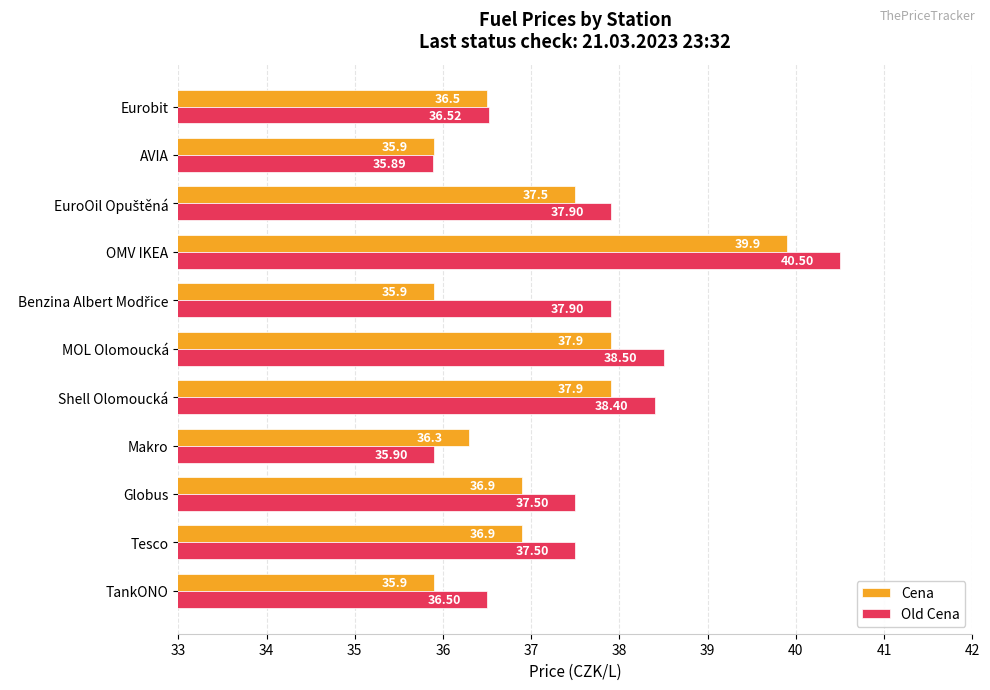

What is the total value across all series at AVIA?

71.8